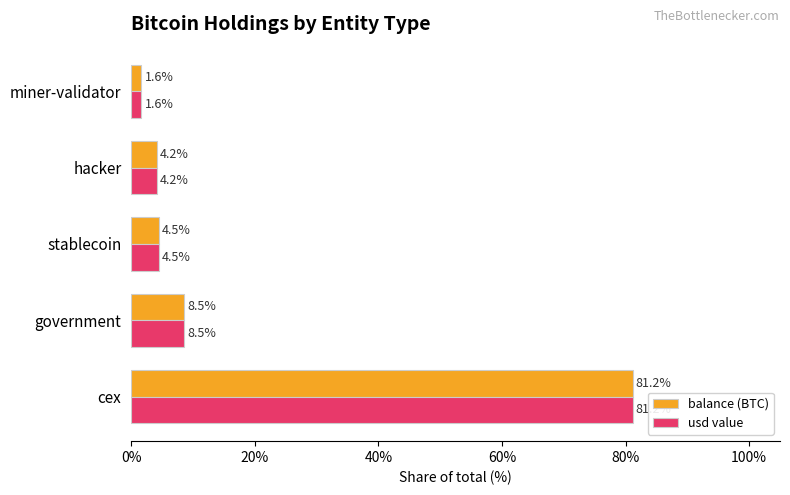

Where is balance (BTC) nearest to the value 41?

government